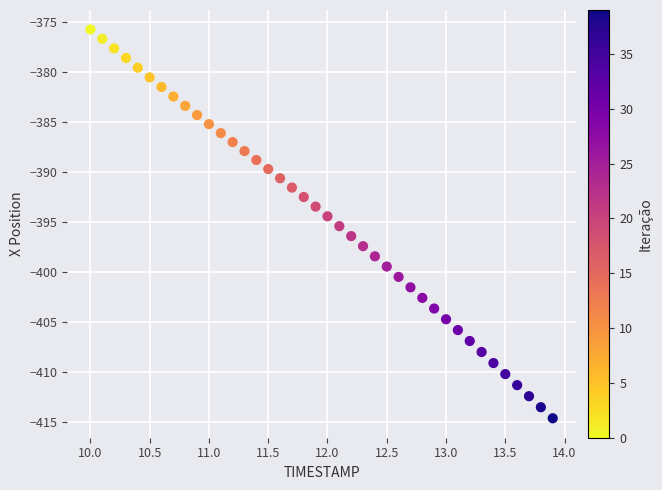

What is the range of Y values (max minus min)?

38.8